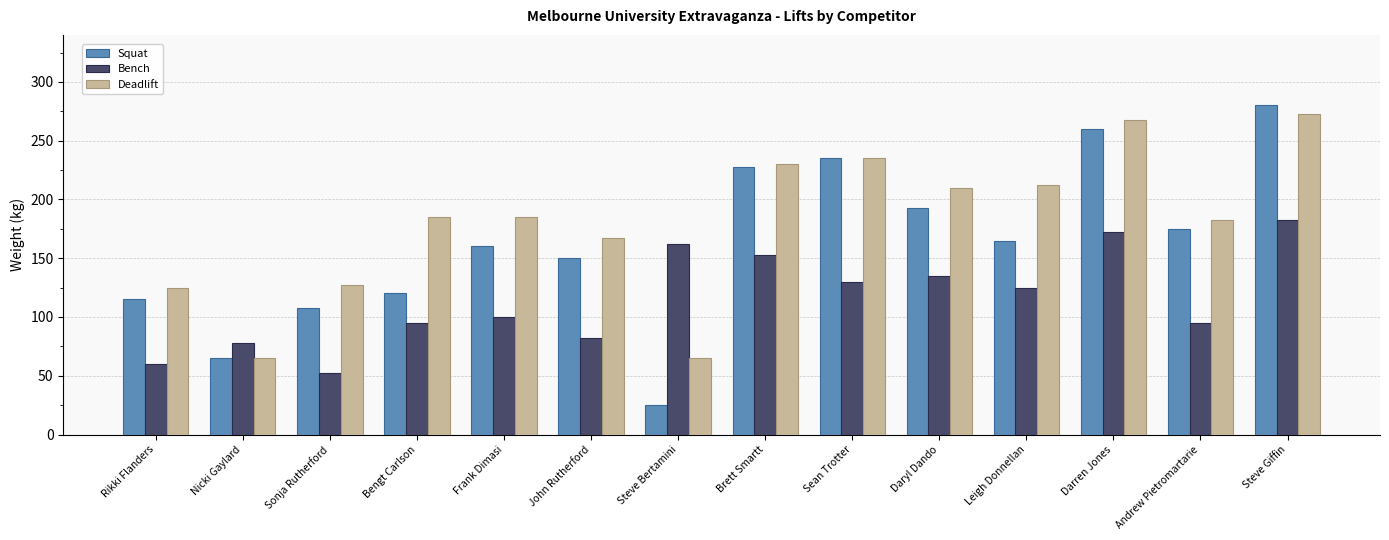

What is the greatest value displayed?

280.0